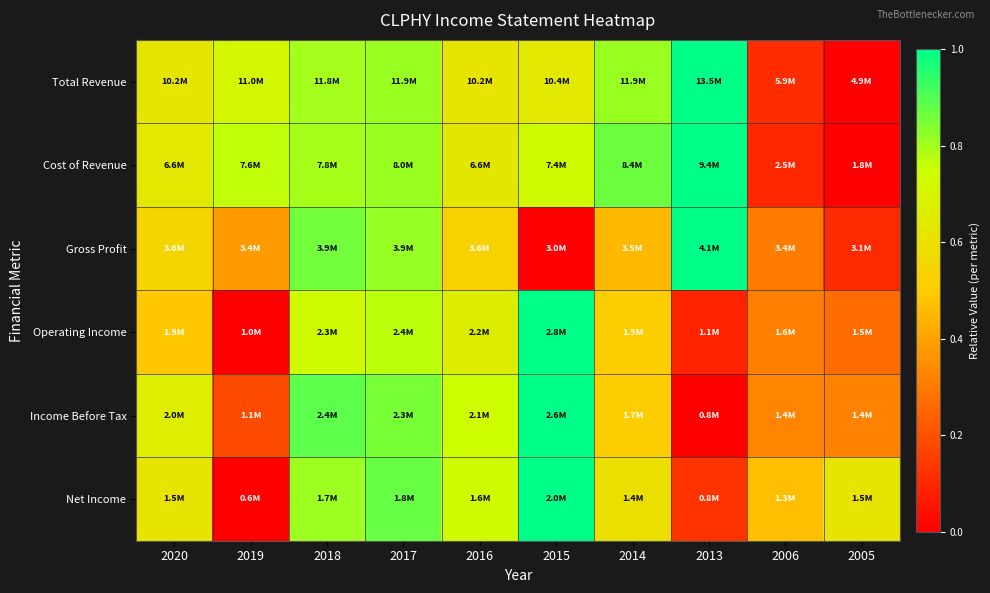

Which has a higher value, 2019 or 2013?

2013